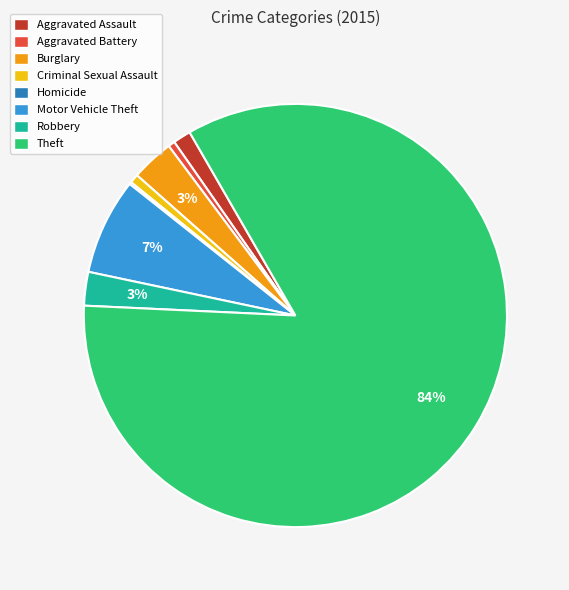

Between Burglary and Theft, which is larger?

Theft